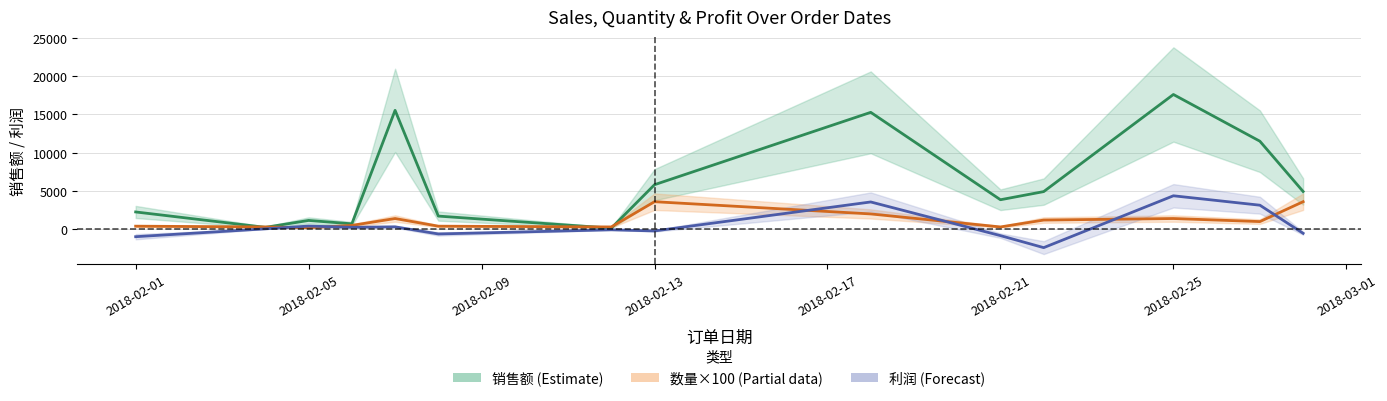

At how many categories does at least one series exceed 7425?

4